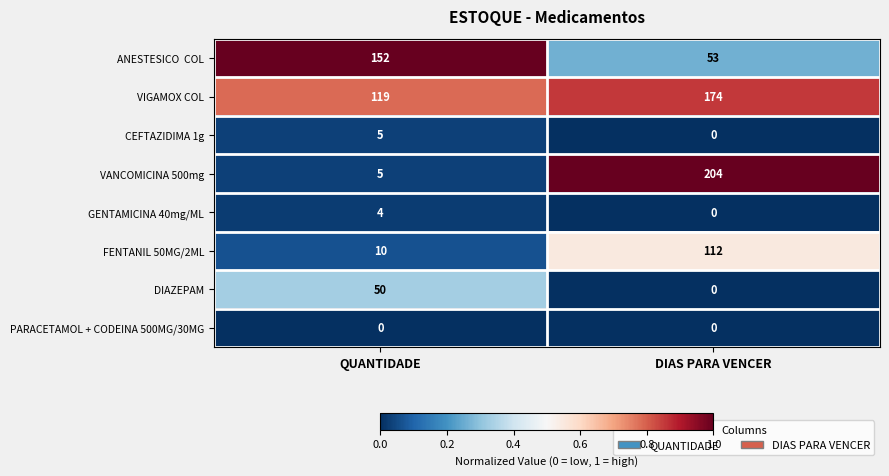

What is the sum of all VANCOMICINA 500mg values?

209